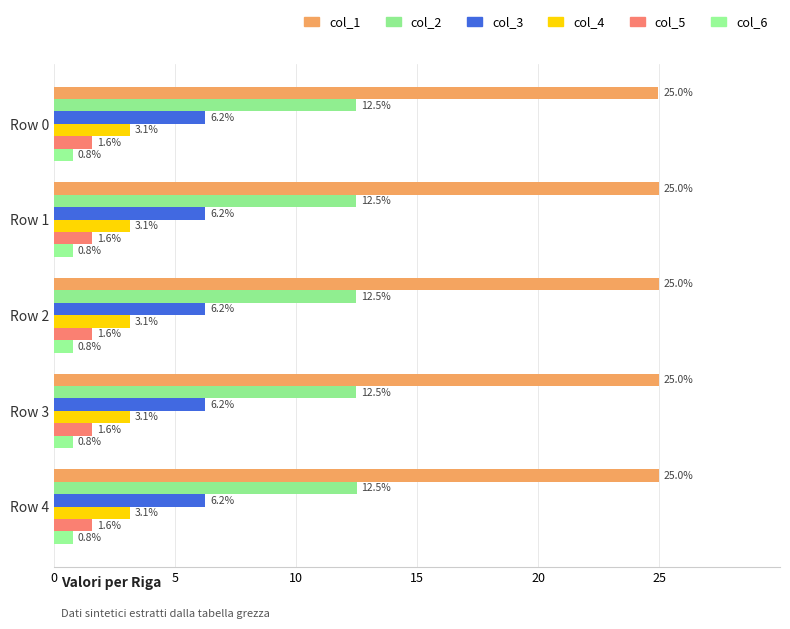

Which series has the largest total across all categories?

col_1